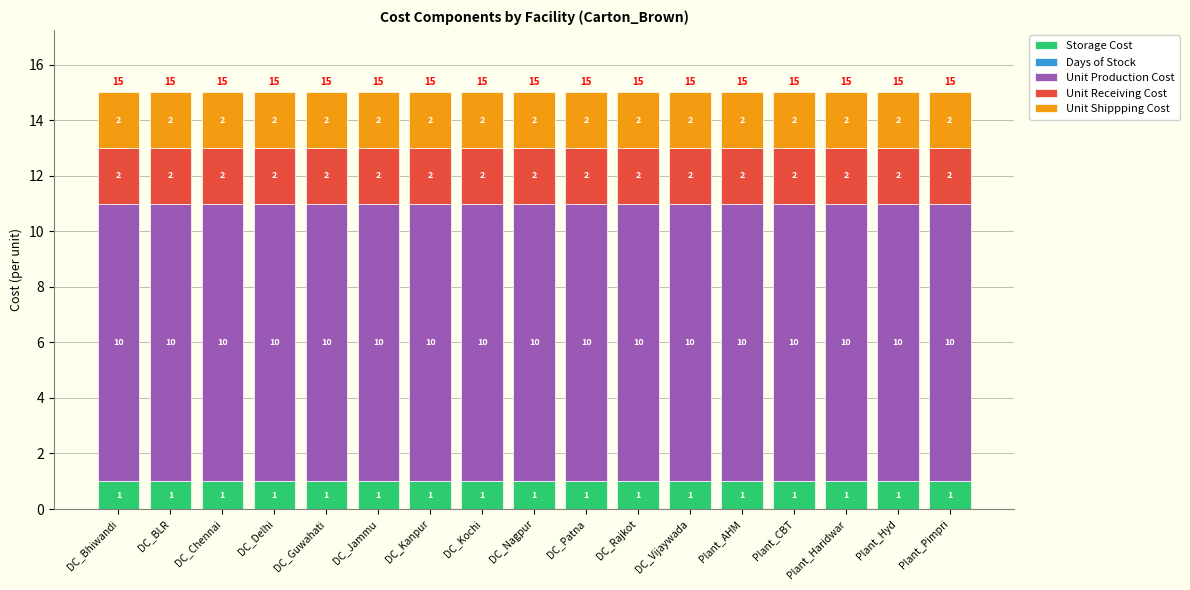

Are the bars grouped side by side (vs. stacked)?

No